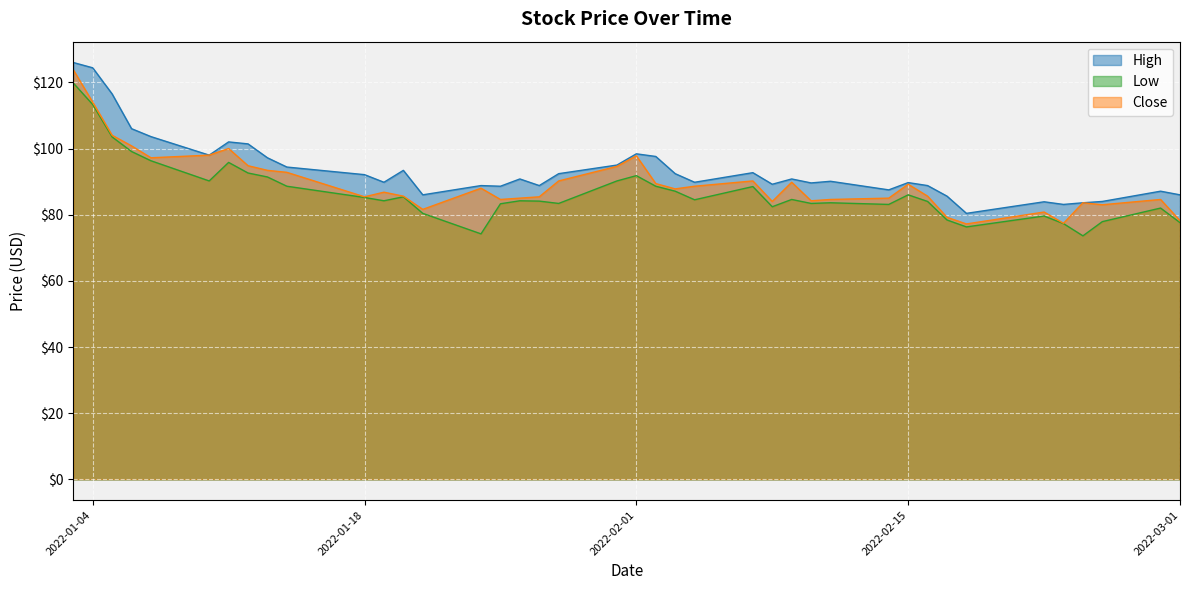

What is the difference between the High values at 2022-02-23 and 2022-01-25?

5.5